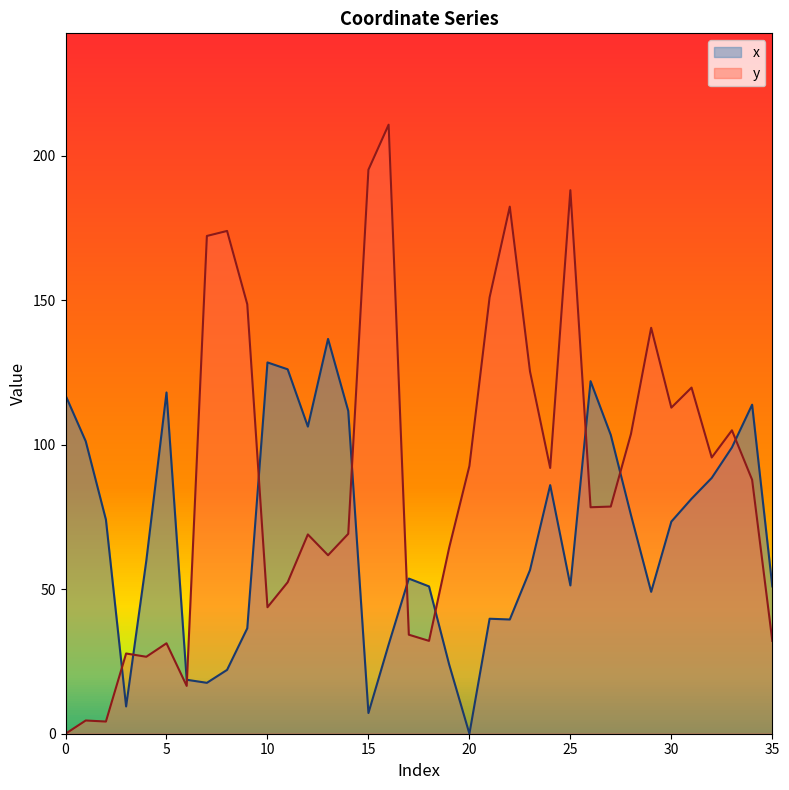

Rank the series by their average value, from lowest to highest.

x, y